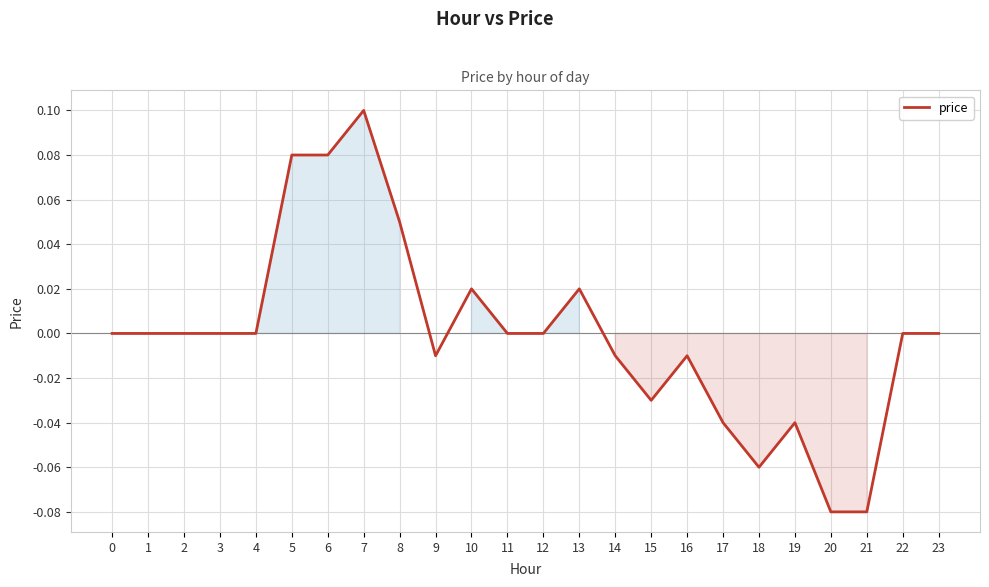

True or false: there are more than 0 points higher than both neighbors.

True